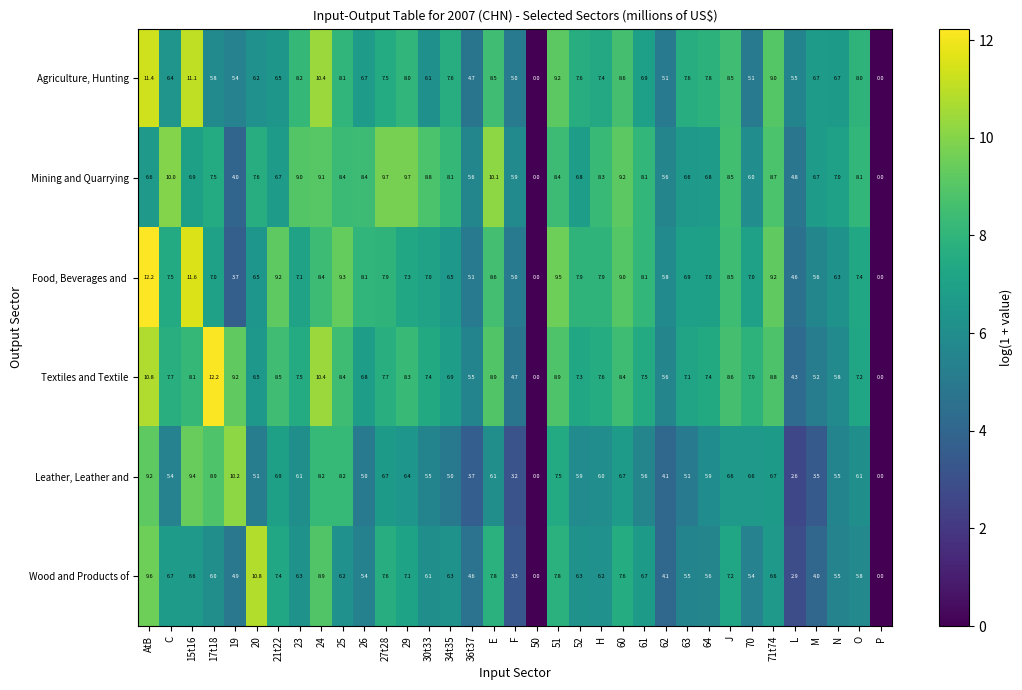

What is the maximum value shown in the chart?

12.2